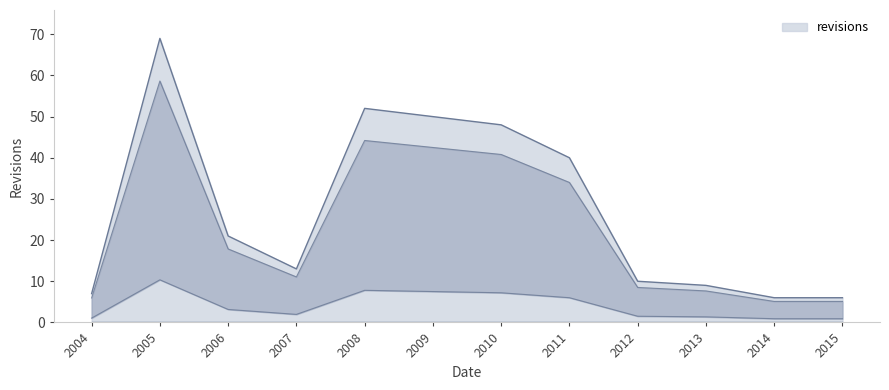

How many lines are shown in the chart?

1